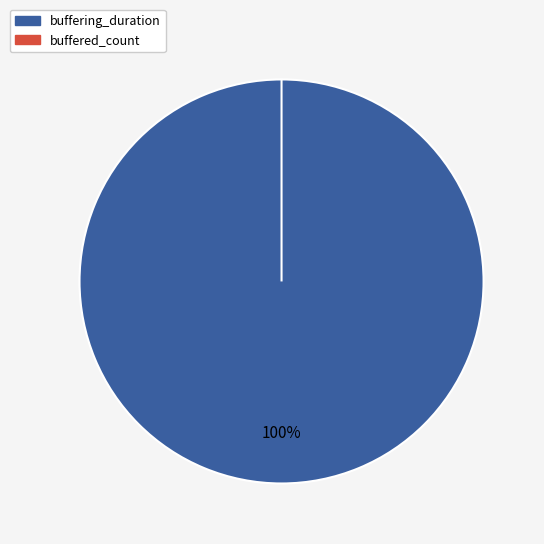

Which slice represents more than half of the pie?

buffering_duration